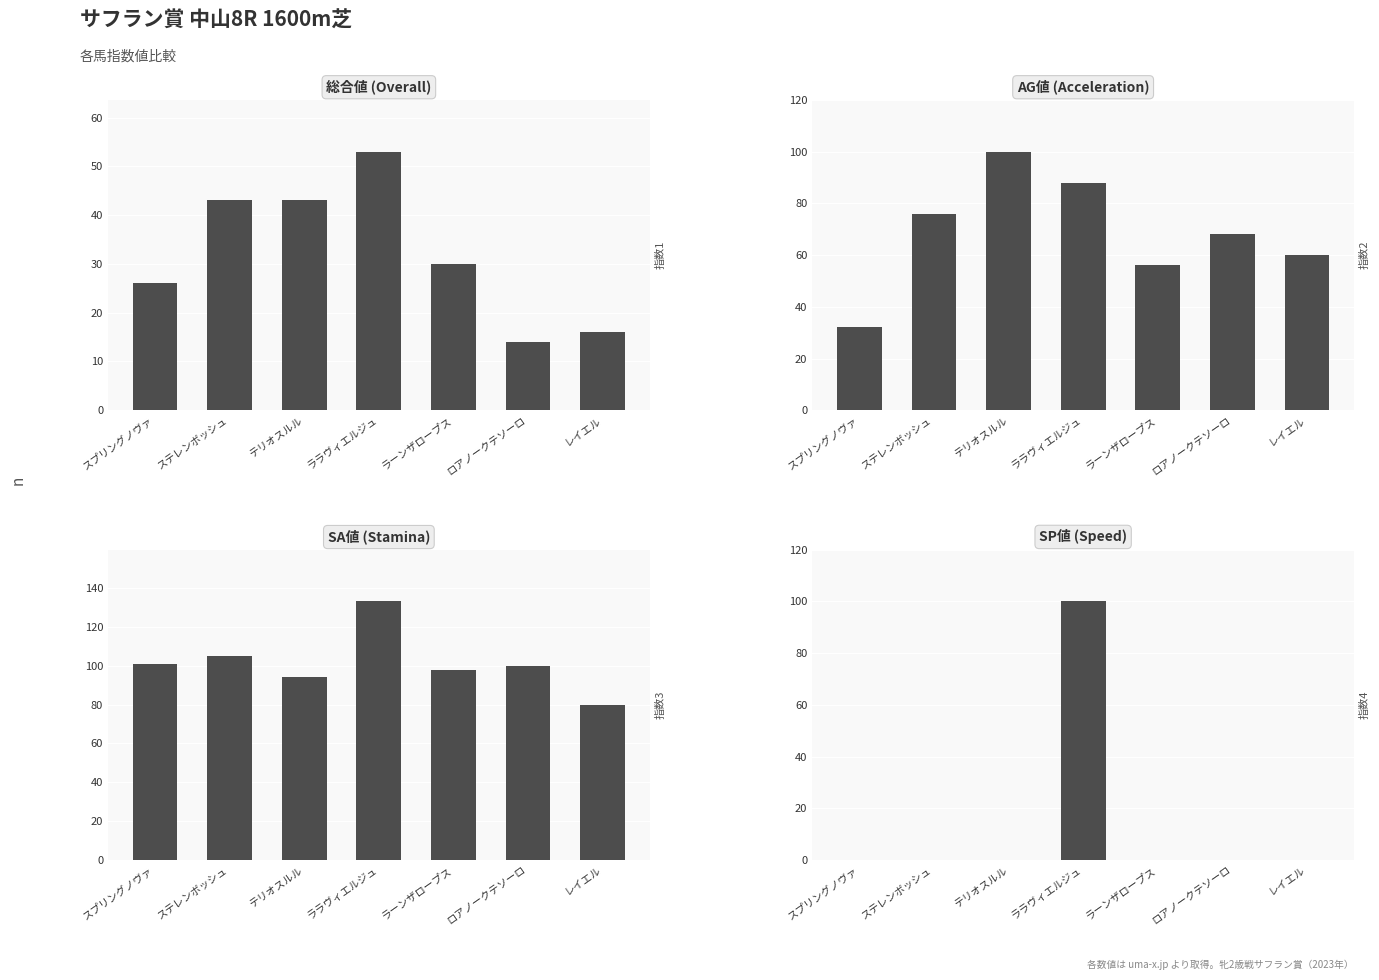

Reading right to left, transcribe all the data shown in this chart.

総合値: レイエル=16	ロアノークテソーロ=14	ラーンザロープス=30	ララヴィエルジュ=53	テリオスルル=43	ステレンボッシュ=43	スプリングノヴァ=26
AG値: レイエル=60	ロアノークテソーロ=68	ラーンザロープス=56	ララヴィエルジュ=88	テリオスルル=100	ステレンボッシュ=76	スプリングノヴァ=32
SA値: レイエル=80	ロアノークテソーロ=100	ラーンザロープス=98	ララヴィエルジュ=133	テリオスルル=94	ステレンボッシュ=105	スプリングノヴァ=101
SP値: レイエル=0	ロアノークテソーロ=0	ラーンザロープス=0	ララヴィエルジュ=100	テリオスルル=0	ステレンボッシュ=0	スプリングノヴァ=0